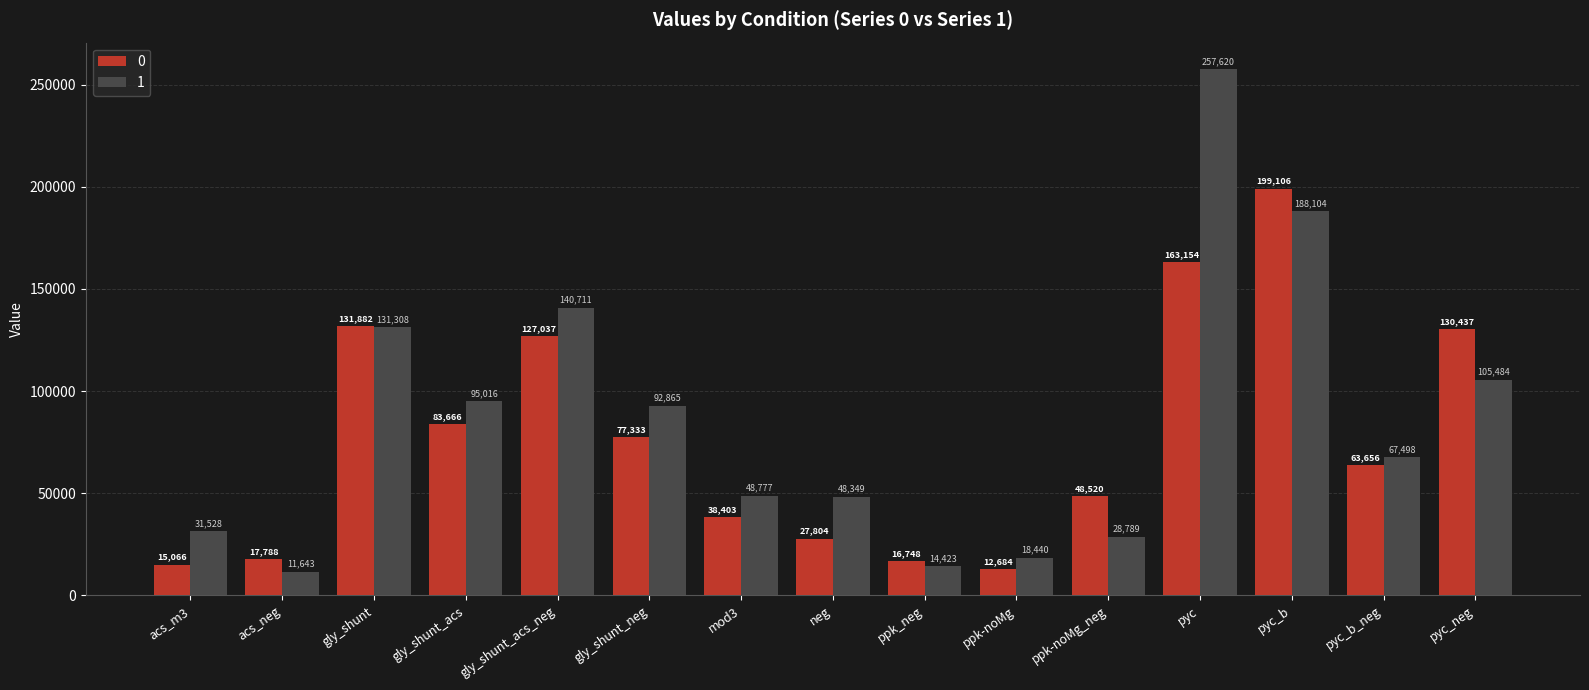

What is the greatest value displayed?

257619.7